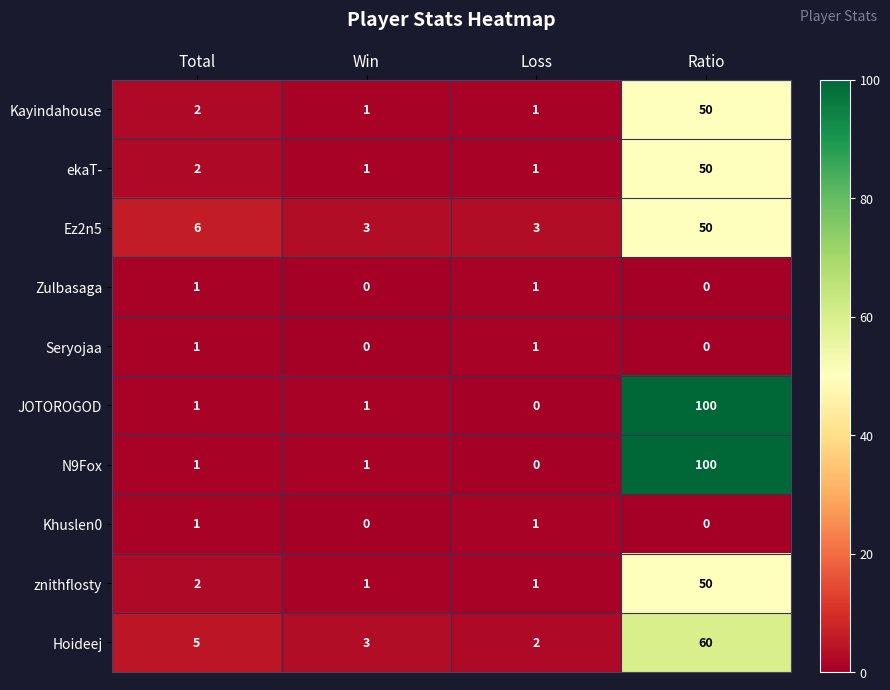

Which category has the highest value in the Ez2n5 series?

Ratio